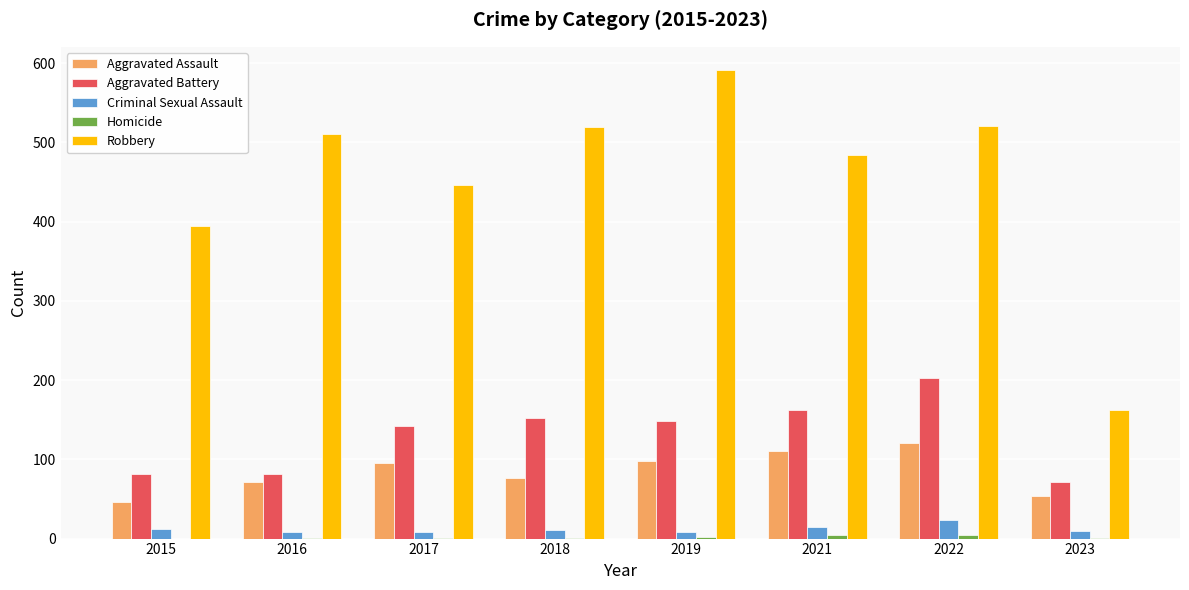

The Aggravated Assault series shows 121 at 2022. True or false?

True